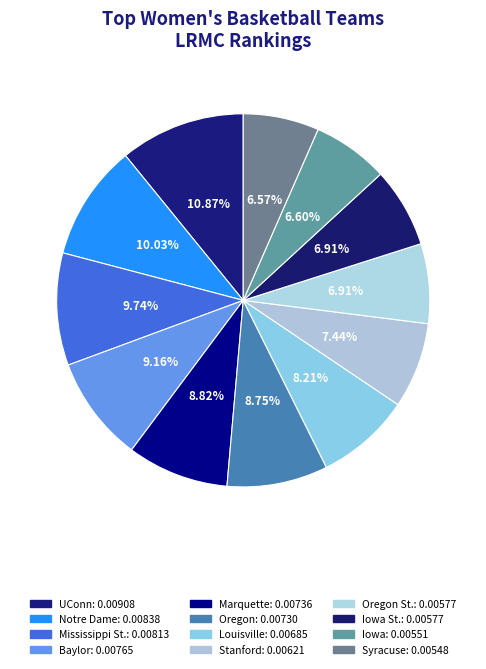

Which slice is the largest?

UConn